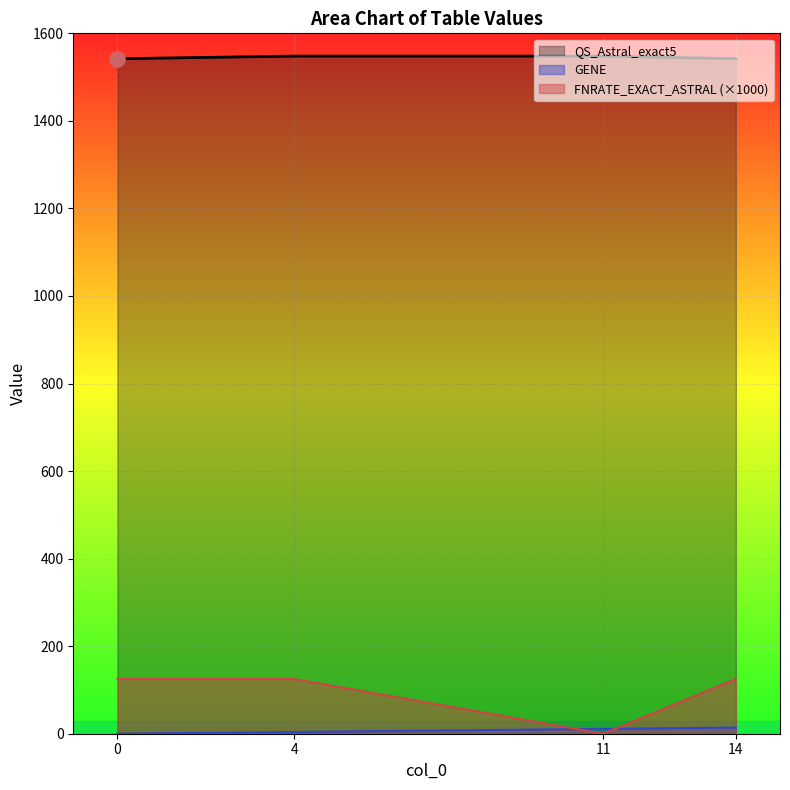

Which series has the largest Y range (max minus min)?

FNRATE_EXACT_ASTRAL